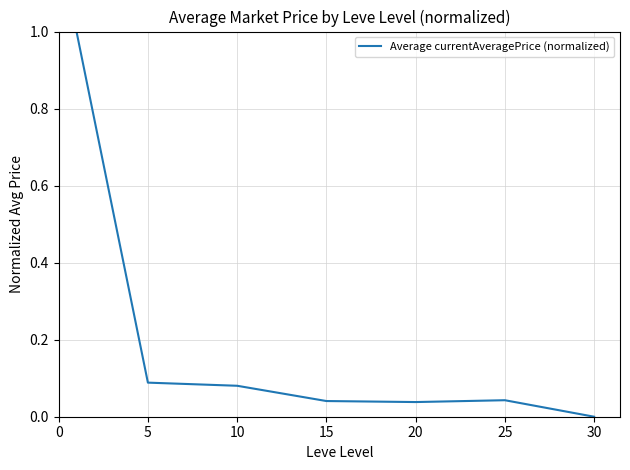

True or false: the data has more than 0 interior local peaks.

True